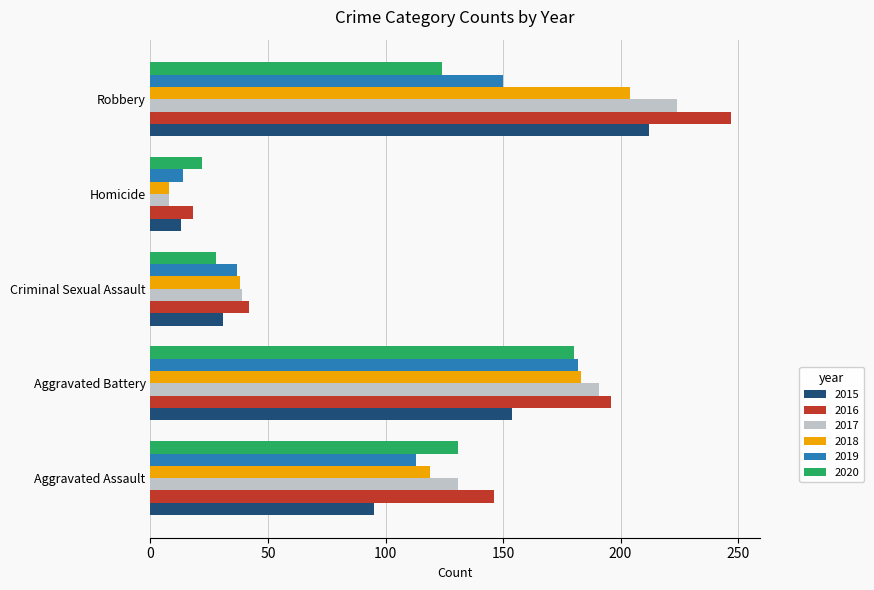

List the labels in order of 2015 value, smallest first.

Homicide, Criminal Sexual Assault, Aggravated Assault, Aggravated Battery, Robbery